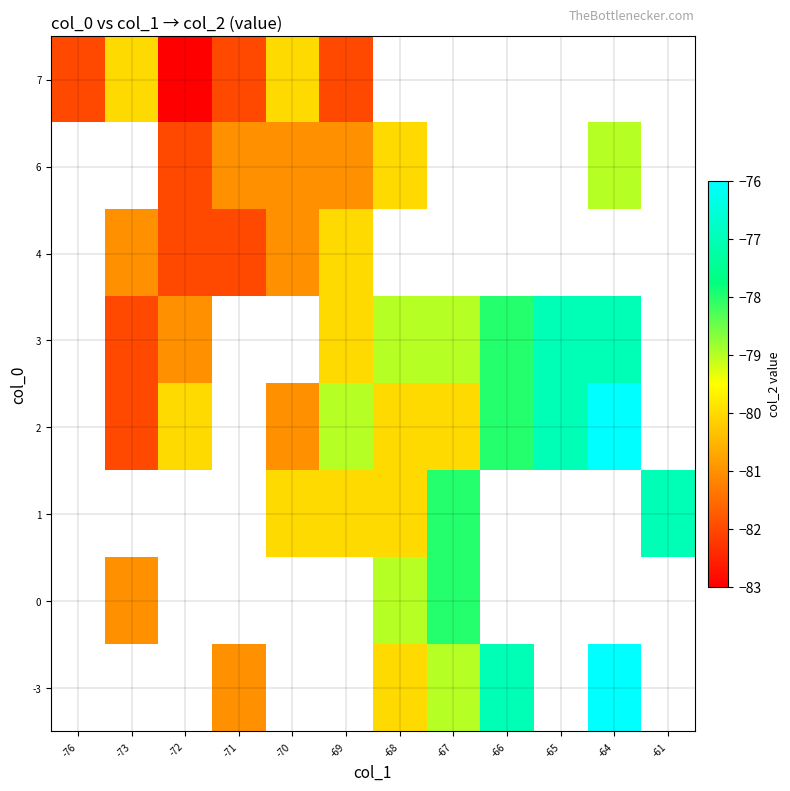

What is the spread (max minus min) of values at -67?

2.0